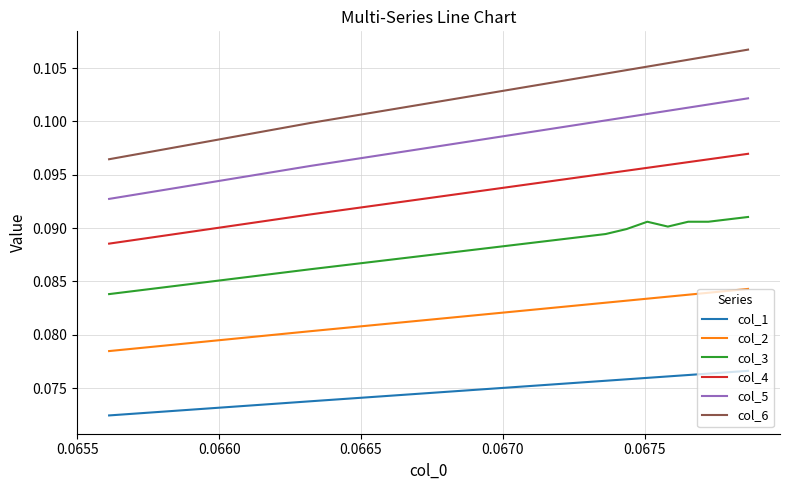

True or false: col_1 and col_4 intersect in this chart.

False